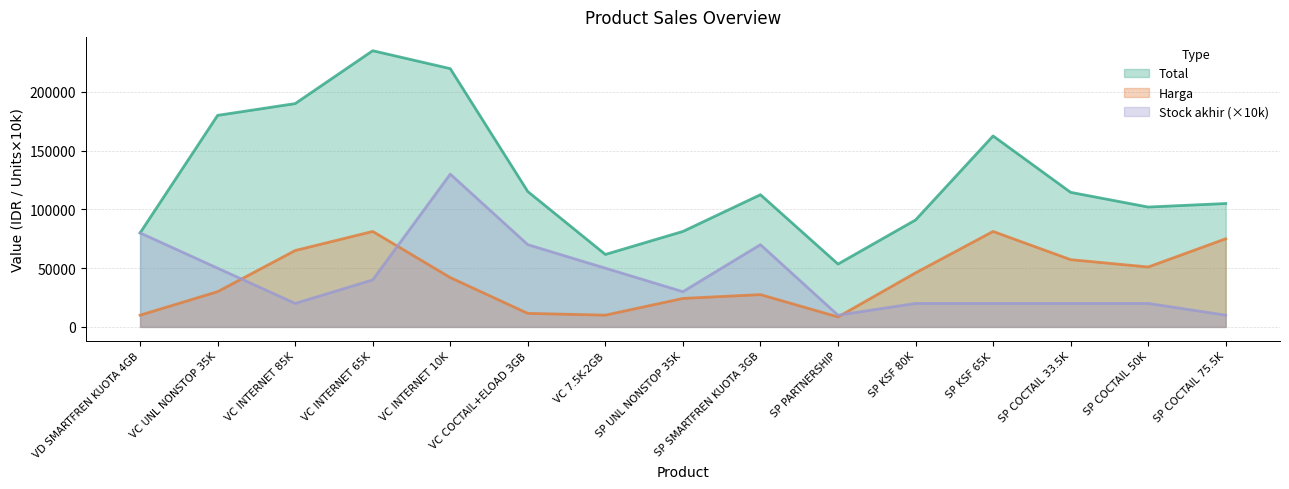

What are all the series names shown in the legend?

Total, Harga, Stock akhir (×10k)